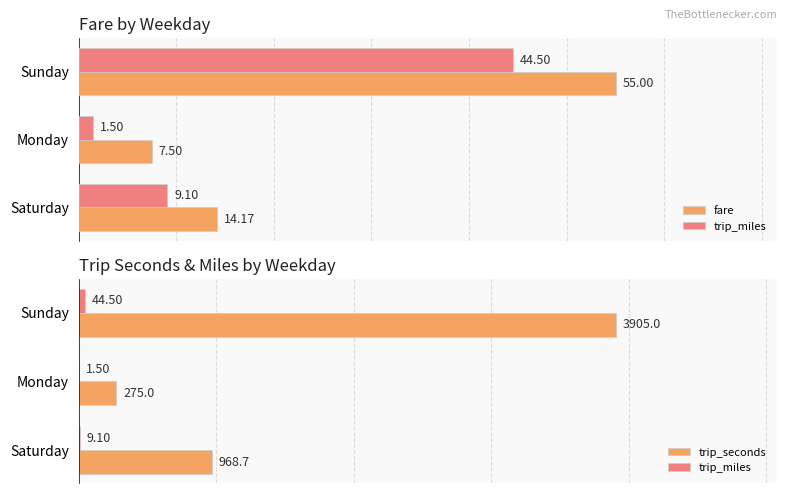

What is the sum of the trip_seconds values at 1 and 2?

4180.0